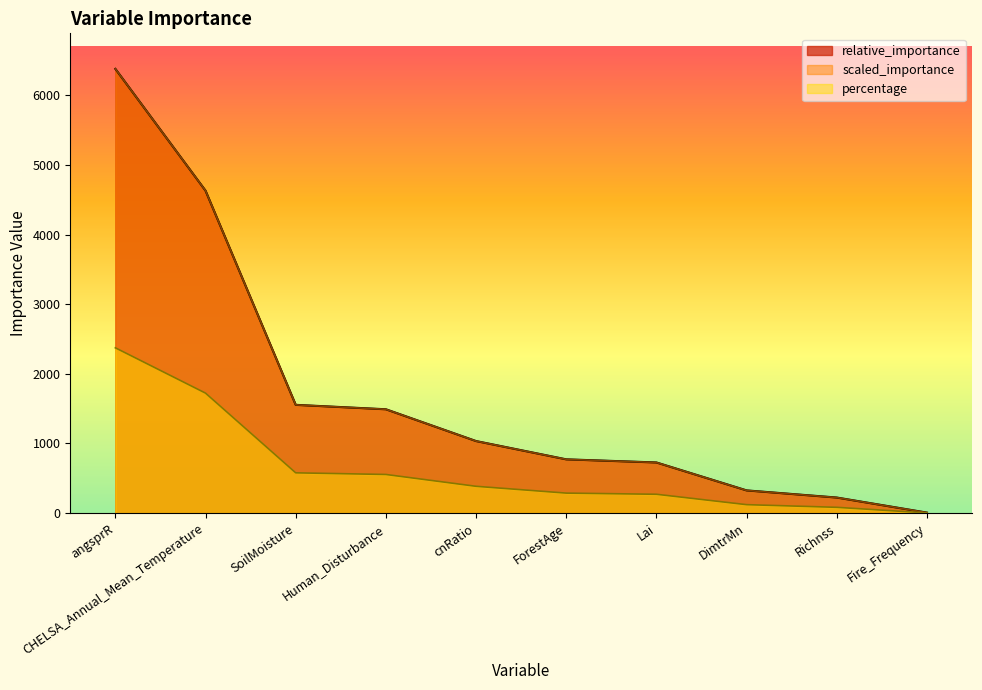

What is the difference between the maximum and minimum values in the scaled_importance series?

6374.0